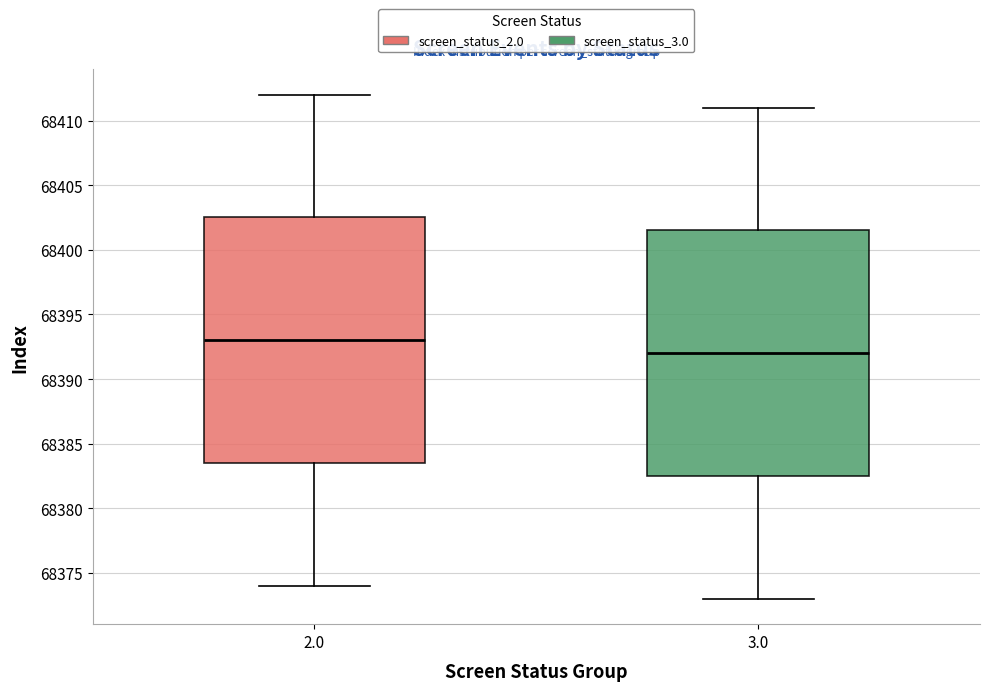

Which box has the highest median line?

2.0